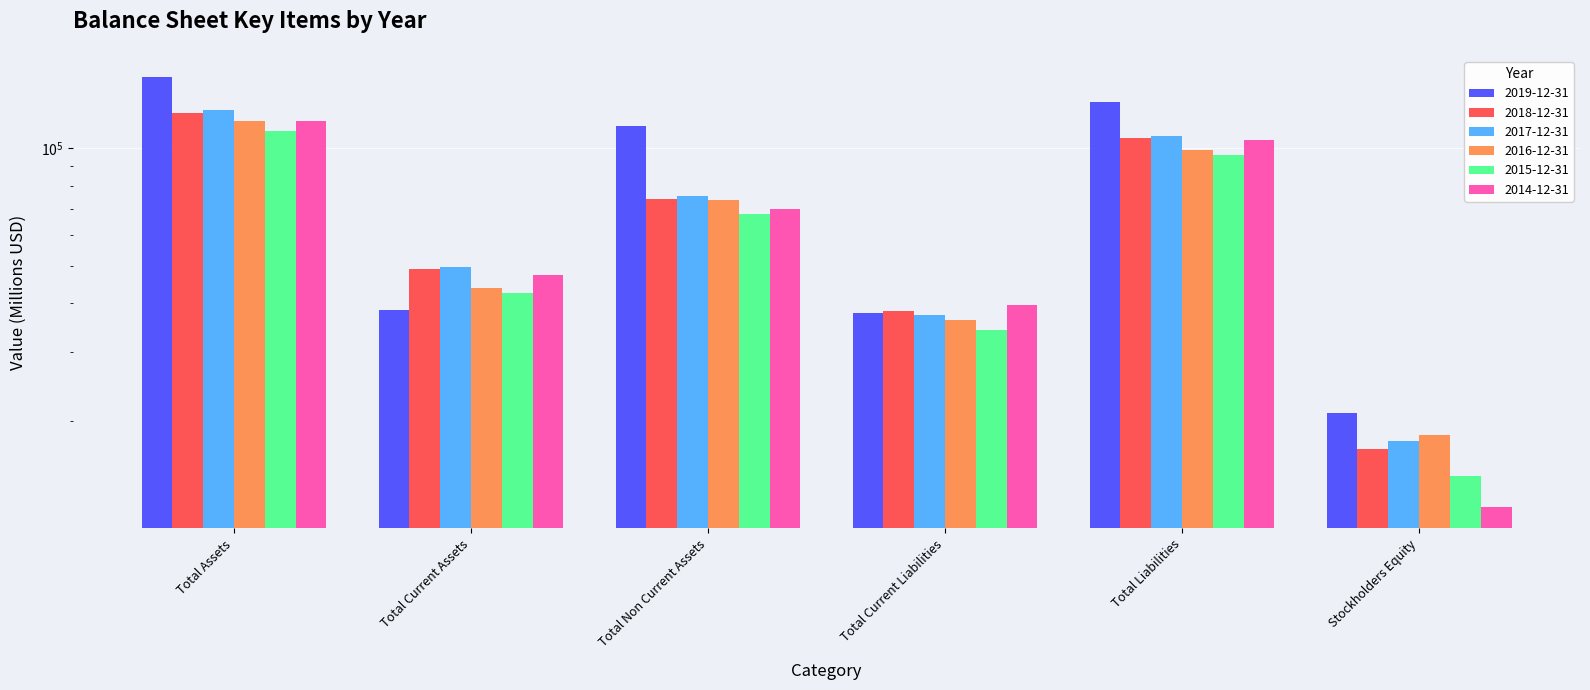

At how many categories does at least one series exceed 33485?

5